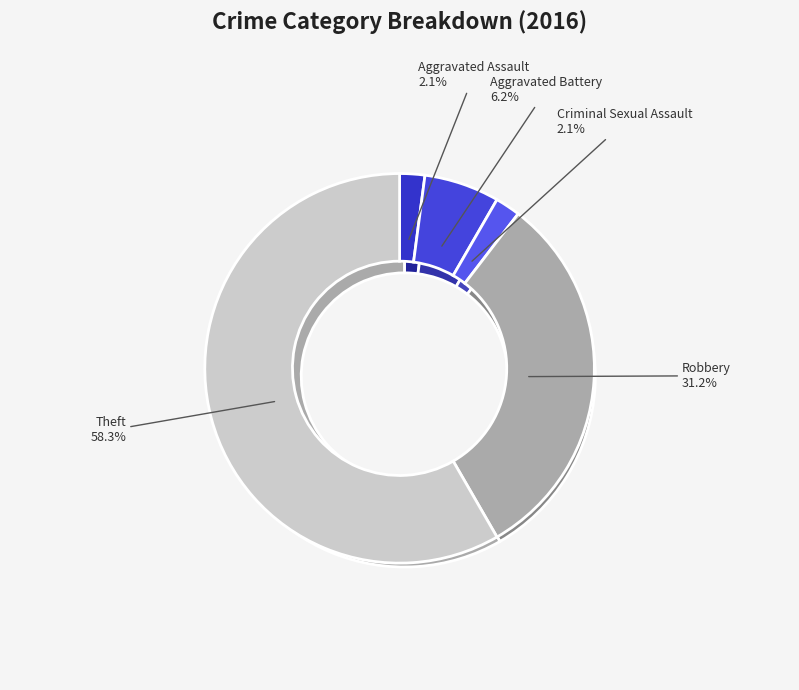

How many segments does this pie chart have?

5